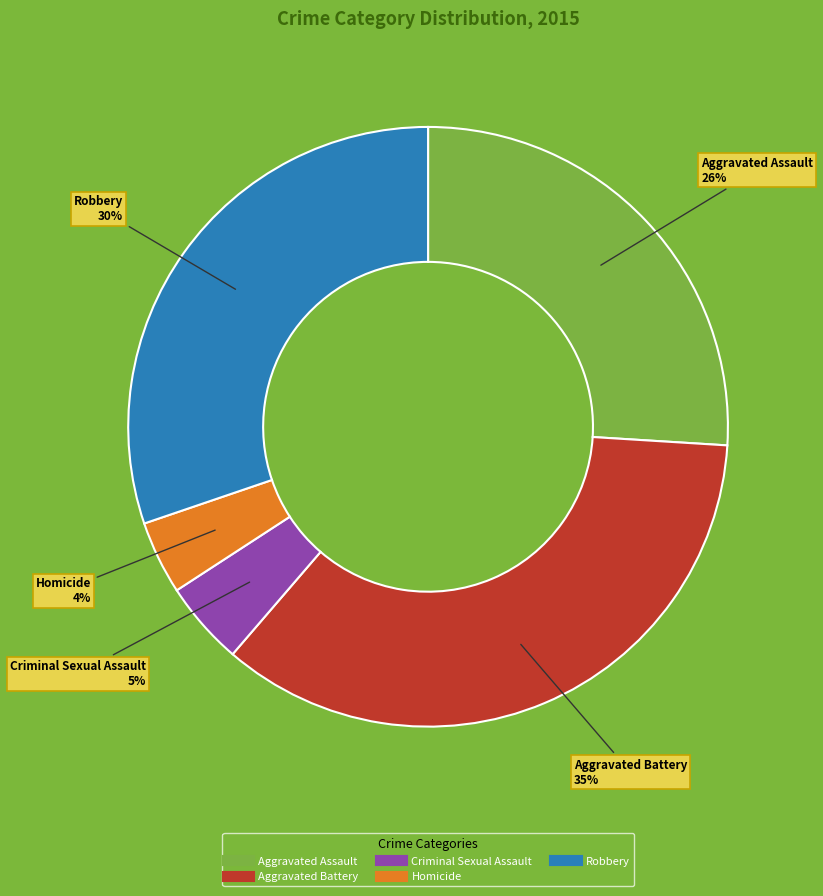

True or false: Aggravated Battery accounts for 45% of the total.

False